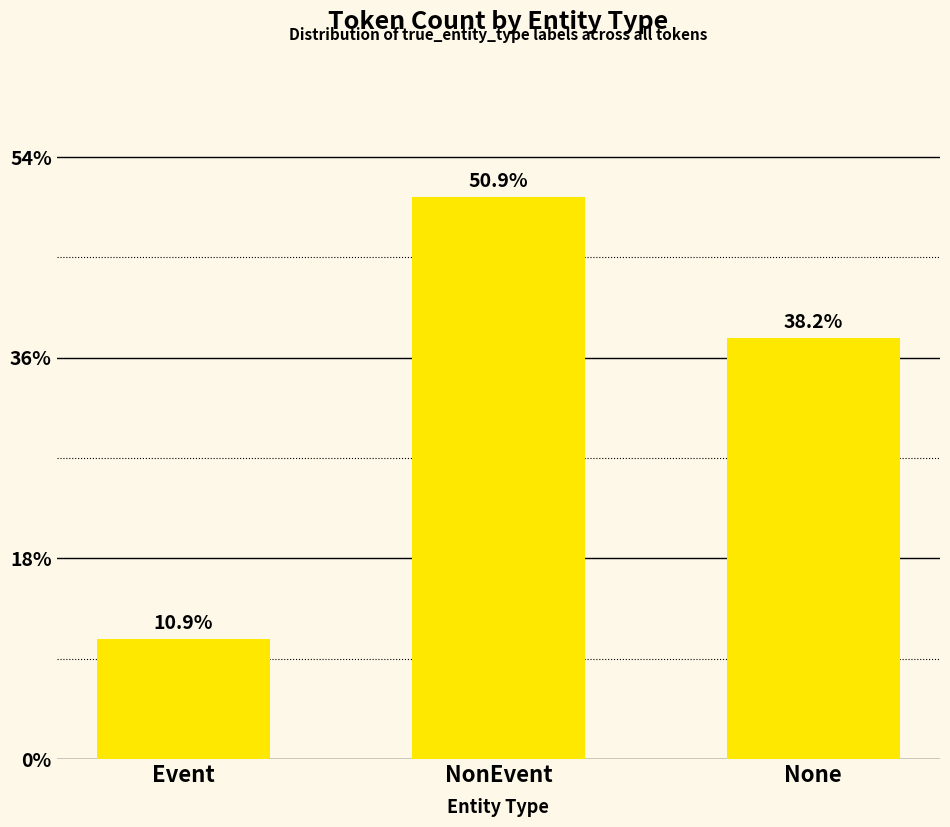

Rank the categories by value from lowest to highest.

Event, None, NonEvent